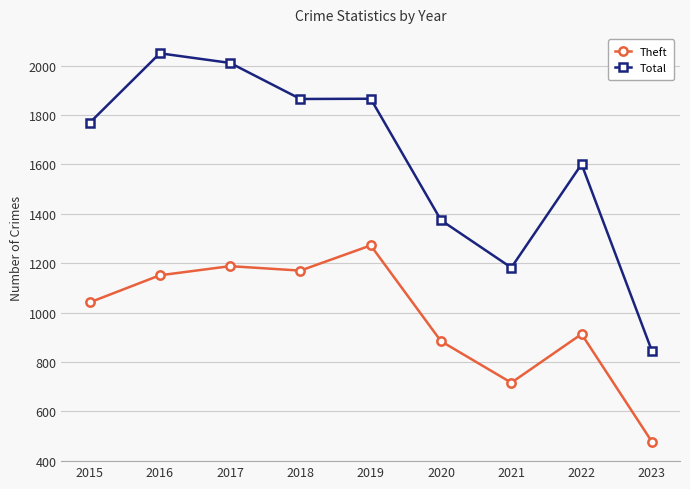

Is the value of Theft at 2019 greater than the value of Total at 2017?

No